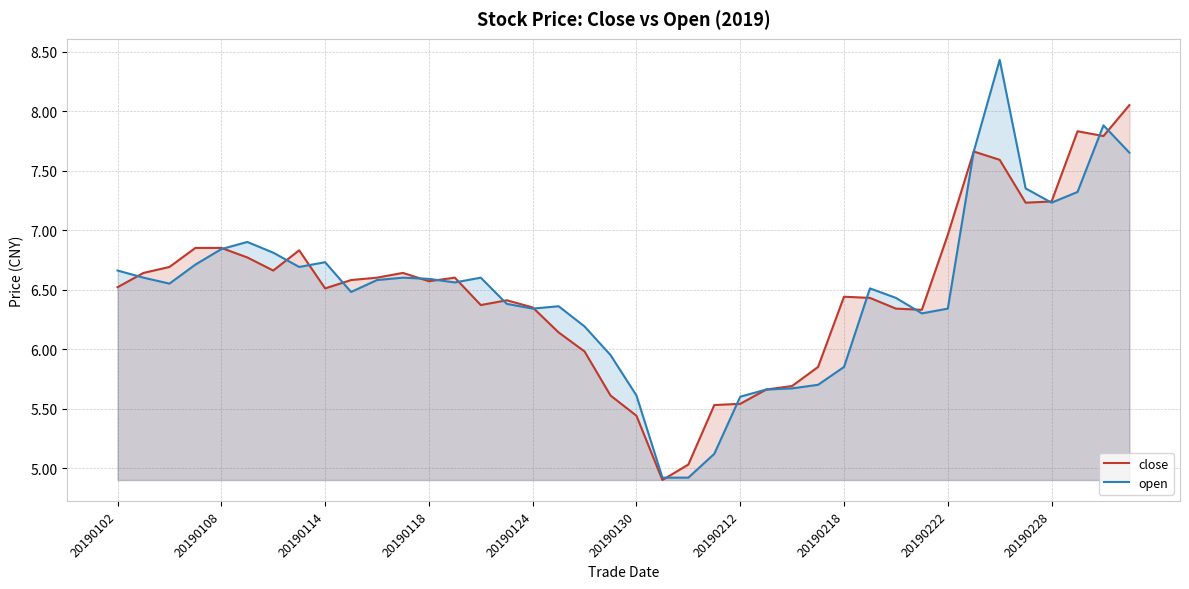

What is the smallest value displayed?

4.9